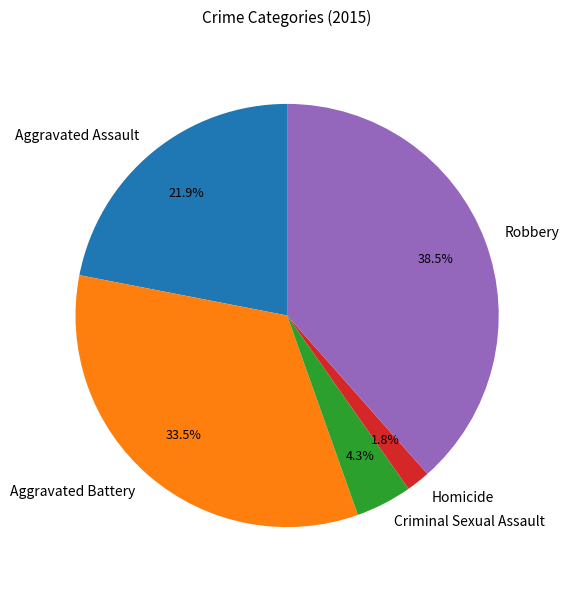

To the nearest percent, what percentage of the pie is Criminal Sexual Assault?

4%